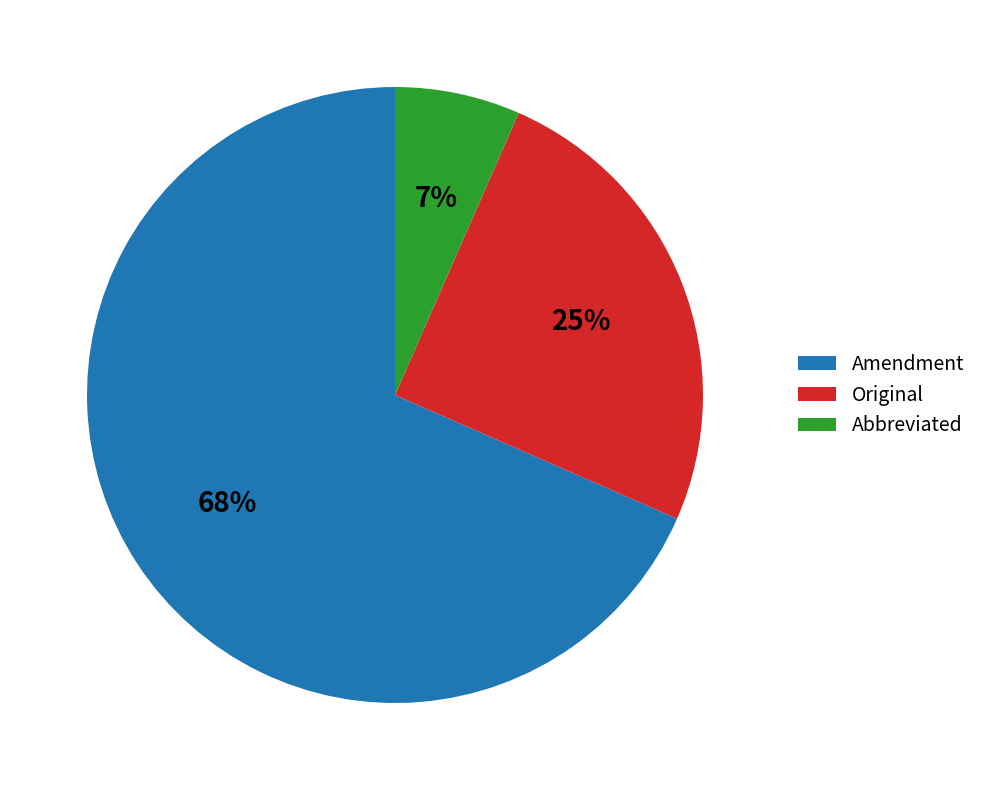

How many slices are in this pie chart?

3